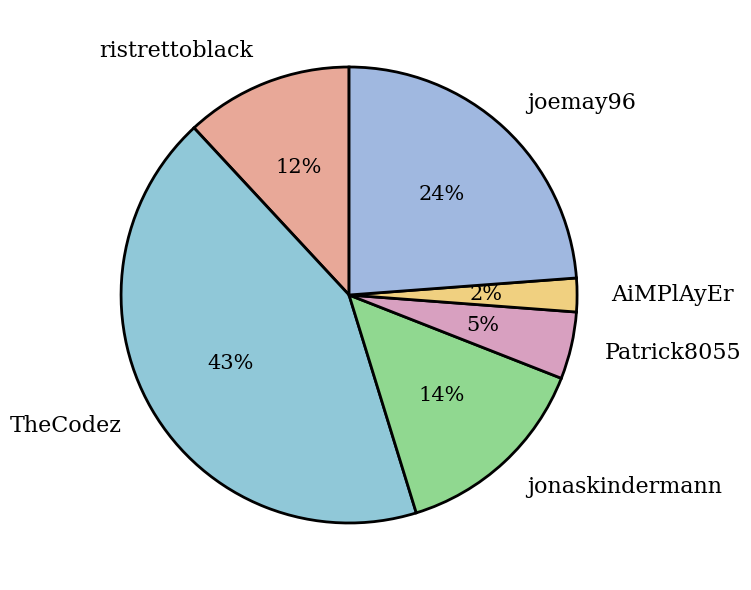

Which category has the biggest portion of the pie?

TheCodez